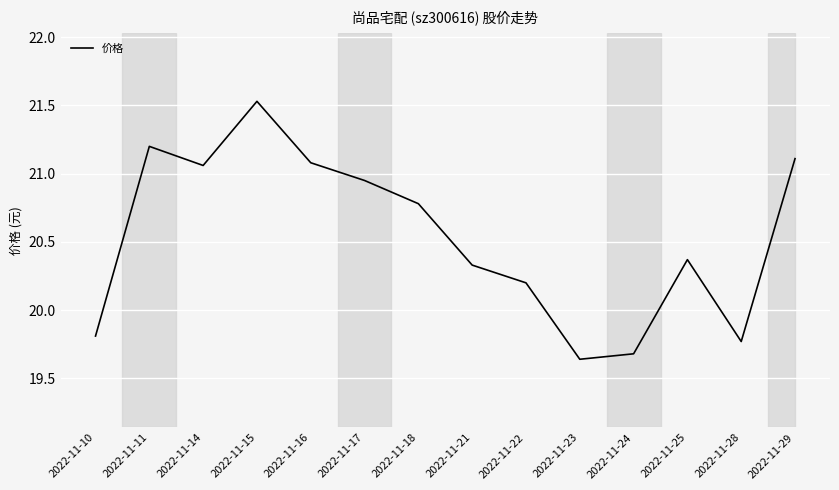

At which label does the data first exceed 20?

2022-11-11